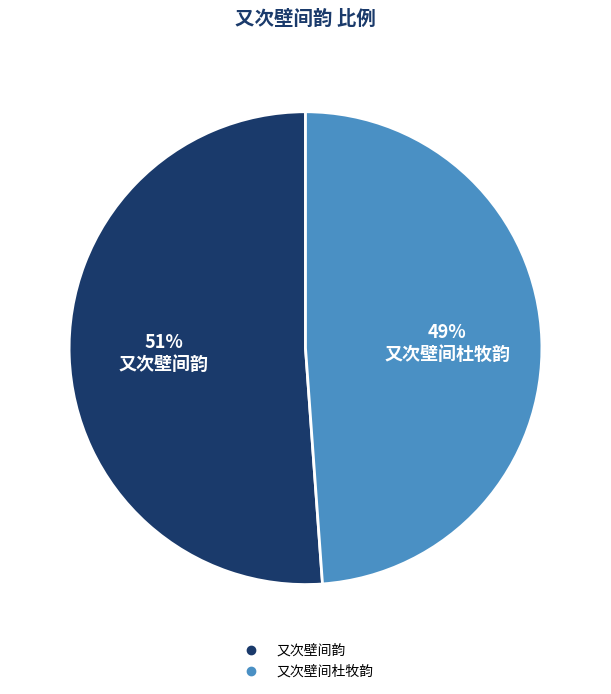

How many slices are in this pie chart?

2